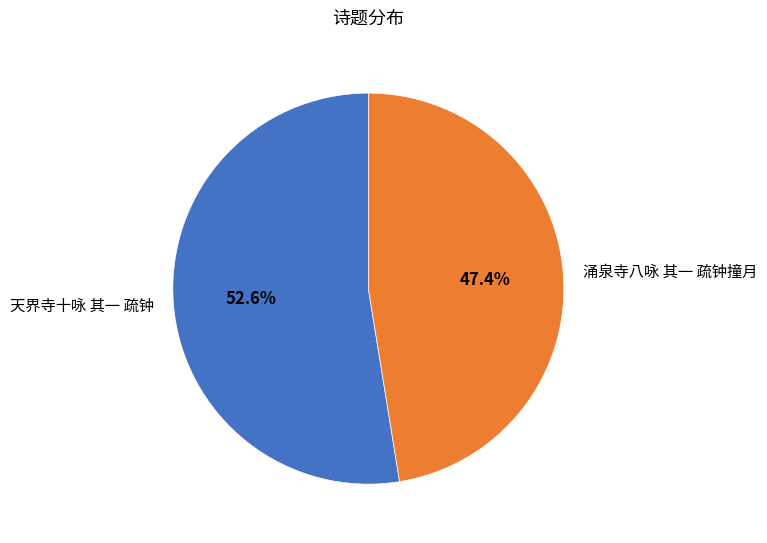

To the nearest percent, what portion does 天界寺十咏 其一 疏钟 represent?

53%